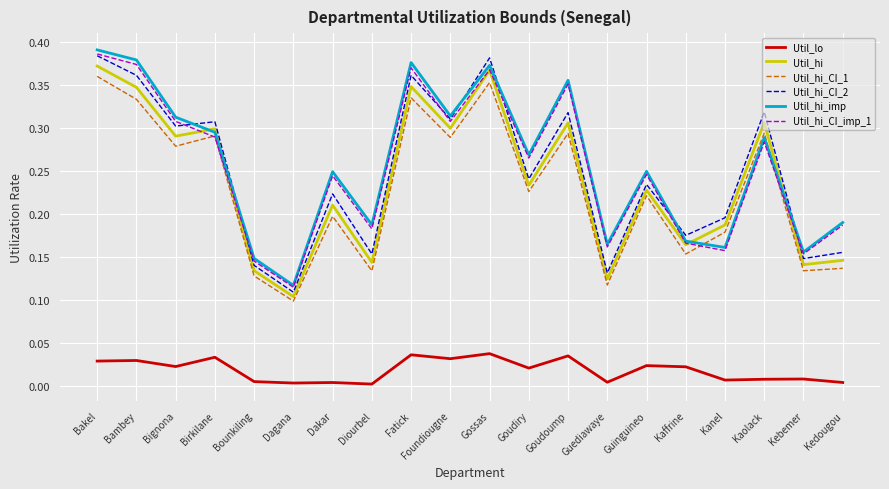

Where do Util_hi_imp and Util_hi_CI_1 first cross each other?

Kaffrine and Kanel